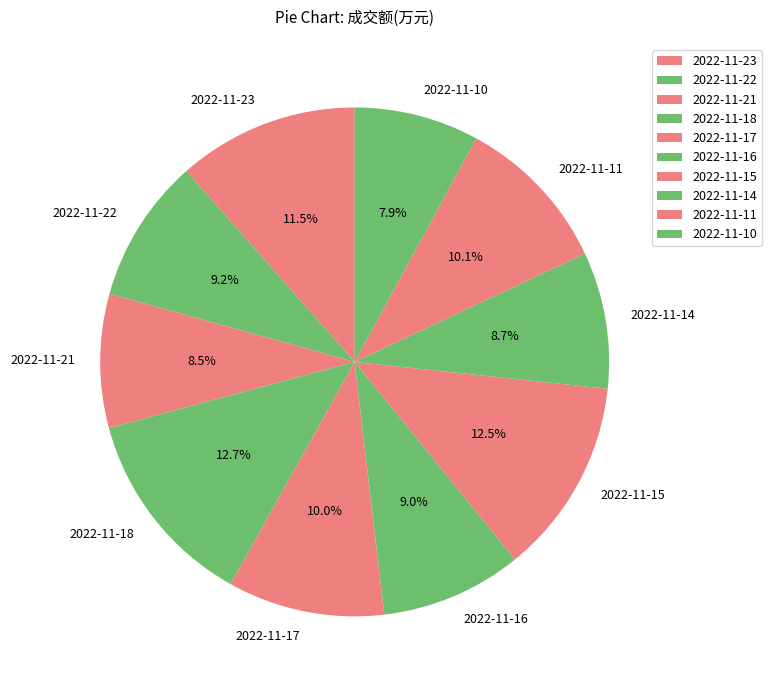

Is it true that 2022-11-11 is 10% of the pie?

True